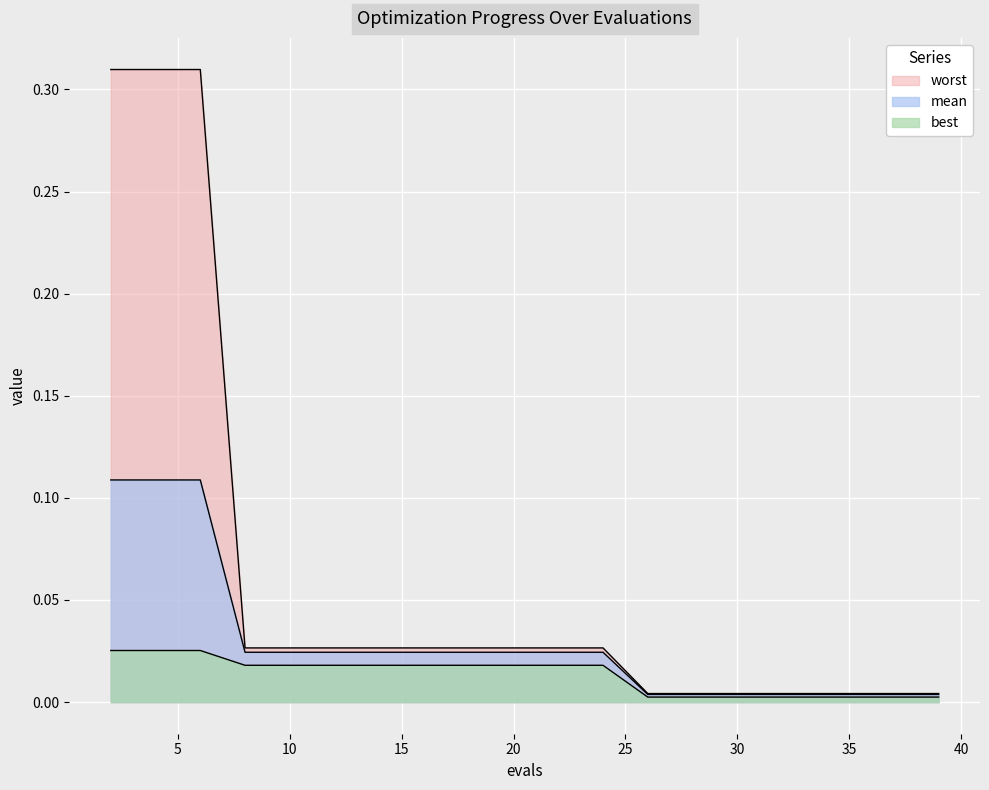

Rank the series at 26 from highest to lowest value.

worst, mean, best